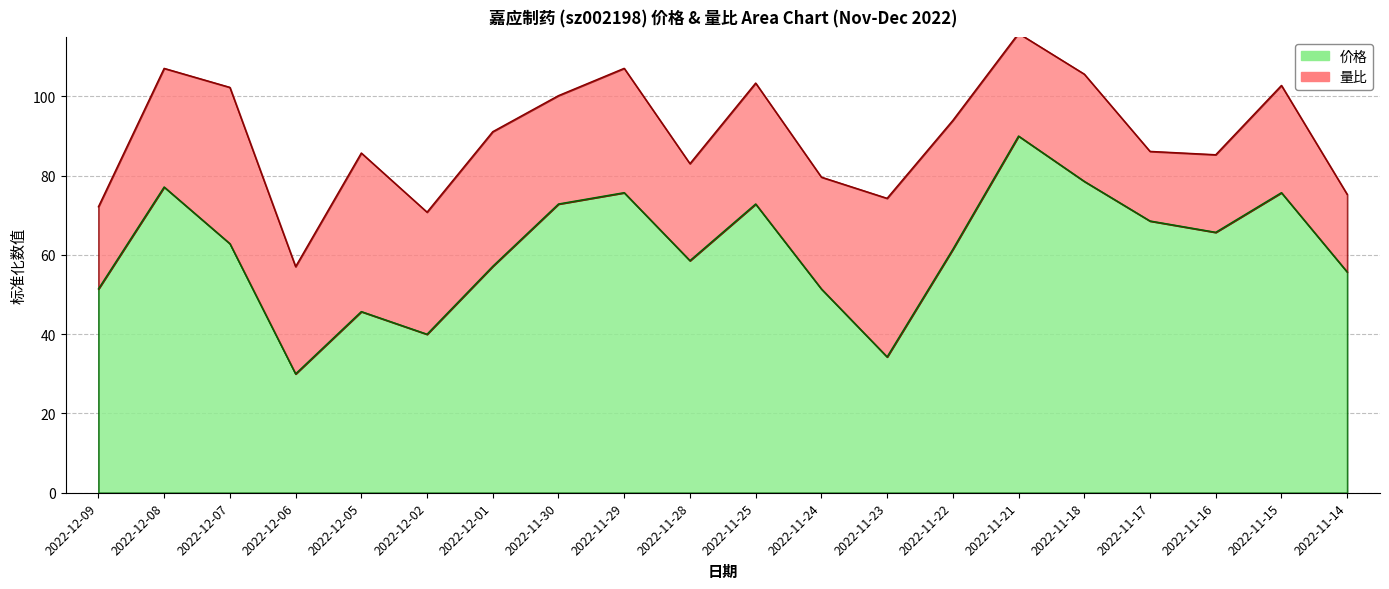

Reading left to right, extract all data points from this chart.

2022-12-09=51.4	2022-12-08=77.1	2022-12-07=62.9	2022-12-06=30.0	2022-12-05=45.7	2022-12-02=40.0	2022-12-01=57.1	2022-11-30=72.9	2022-11-29=75.7	2022-11-28=58.6	2022-11-25=72.9	2022-11-24=51.4	2022-11-23=34.3	2022-11-22=61.4	2022-11-21=90.0	2022-11-18=78.6	2022-11-17=68.6	2022-11-16=65.7	2022-11-15=75.7	2022-11-14=55.7